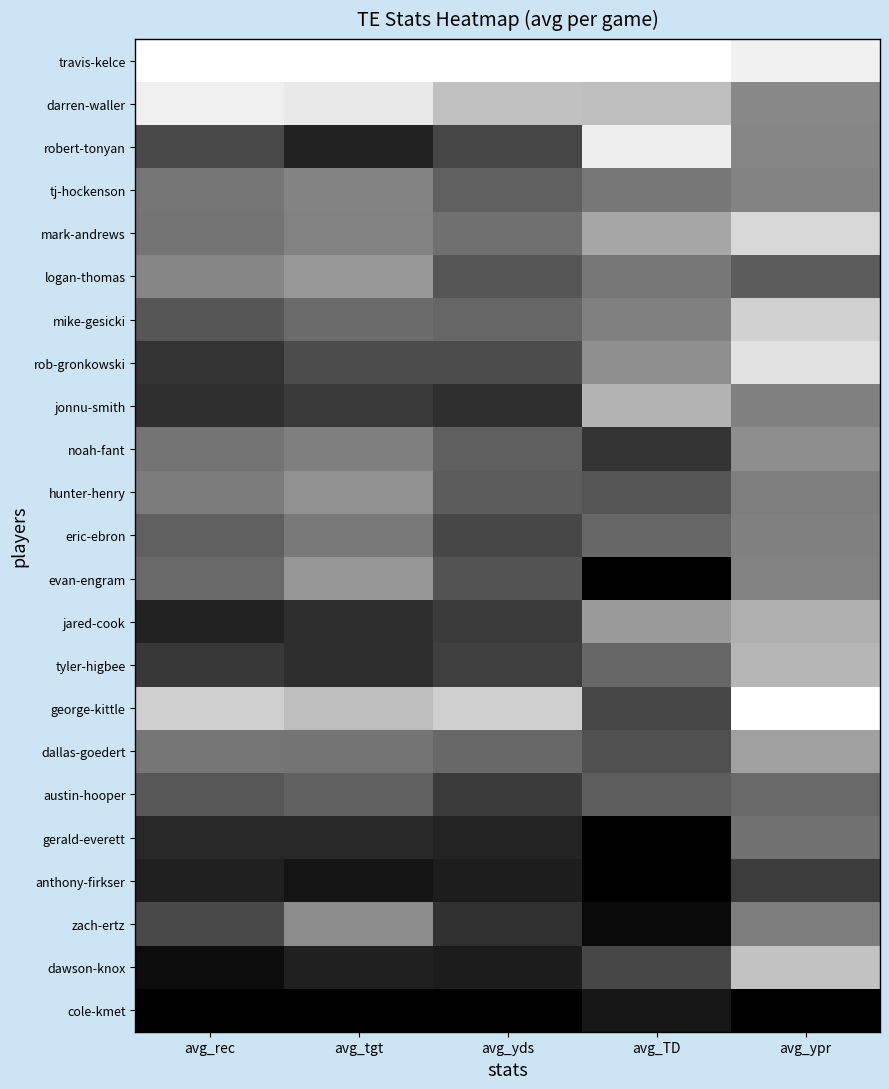

Reading left to right, extract all data points from this chart.

travis-kelce: avg_rec=1.0	avg_tgt=1.0	avg_yds=1.0	avg_TD=1.0	avg_ypr=0.9
darren-waller: avg_rec=0.9	avg_tgt=0.9	avg_yds=0.8	avg_TD=0.7	avg_ypr=0.5
robert-tonyan: avg_rec=0.3	avg_tgt=0.1	avg_yds=0.3	avg_TD=0.9	avg_ypr=0.5
tj-hockenson: avg_rec=0.5	avg_tgt=0.5	avg_yds=0.4	avg_TD=0.5	avg_ypr=0.5
mark-andrews: avg_rec=0.5	avg_tgt=0.5	avg_yds=0.4	avg_TD=0.7	avg_ypr=0.8
logan-thomas: avg_rec=0.5	avg_tgt=0.6	avg_yds=0.3	avg_TD=0.5	avg_ypr=0.4
mike-gesicki: avg_rec=0.3	avg_tgt=0.4	avg_yds=0.4	avg_TD=0.5	avg_ypr=0.8
rob-gronkowski: avg_rec=0.2	avg_tgt=0.3	avg_yds=0.3	avg_TD=0.6	avg_ypr=0.9
jonnu-smith: avg_rec=0.2	avg_tgt=0.2	avg_yds=0.2	avg_TD=0.7	avg_ypr=0.5
noah-fant: avg_rec=0.5	avg_tgt=0.5	avg_yds=0.4	avg_TD=0.2	avg_ypr=0.6
hunter-henry: avg_rec=0.5	avg_tgt=0.6	avg_yds=0.4	avg_TD=0.3	avg_ypr=0.5
eric-ebron: avg_rec=0.4	avg_tgt=0.5	avg_yds=0.3	avg_TD=0.4	avg_ypr=0.5
evan-engram: avg_rec=0.4	avg_tgt=0.6	avg_yds=0.3	avg_TD=0.0	avg_ypr=0.5
jared-cook: avg_rec=0.1	avg_tgt=0.2	avg_yds=0.2	avg_TD=0.6	avg_ypr=0.7
tyler-higbee: avg_rec=0.2	avg_tgt=0.2	avg_yds=0.2	avg_TD=0.4	avg_ypr=0.7
george-kittle: avg_rec=0.8	avg_tgt=0.7	avg_yds=0.8	avg_TD=0.3	avg_ypr=1.0
dallas-goedert: avg_rec=0.5	avg_tgt=0.5	avg_yds=0.4	avg_TD=0.3	avg_ypr=0.6
austin-hooper: avg_rec=0.3	avg_tgt=0.4	avg_yds=0.2	avg_TD=0.4	avg_ypr=0.4
gerald-everett: avg_rec=0.2	avg_tgt=0.2	avg_yds=0.1	avg_TD=0.0	avg_ypr=0.4
anthony-firkser: avg_rec=0.1	avg_tgt=0.1	avg_yds=0.1	avg_TD=0.0	avg_ypr=0.2
zach-ertz: avg_rec=0.3	avg_tgt=0.5	avg_yds=0.2	avg_TD=0.0	avg_ypr=0.5
dawson-knox: avg_rec=0.0	avg_tgt=0.1	avg_yds=0.1	avg_TD=0.3	avg_ypr=0.8
cole-kmet: avg_rec=0.0	avg_tgt=0.0	avg_yds=0.0	avg_TD=0.1	avg_ypr=0.0